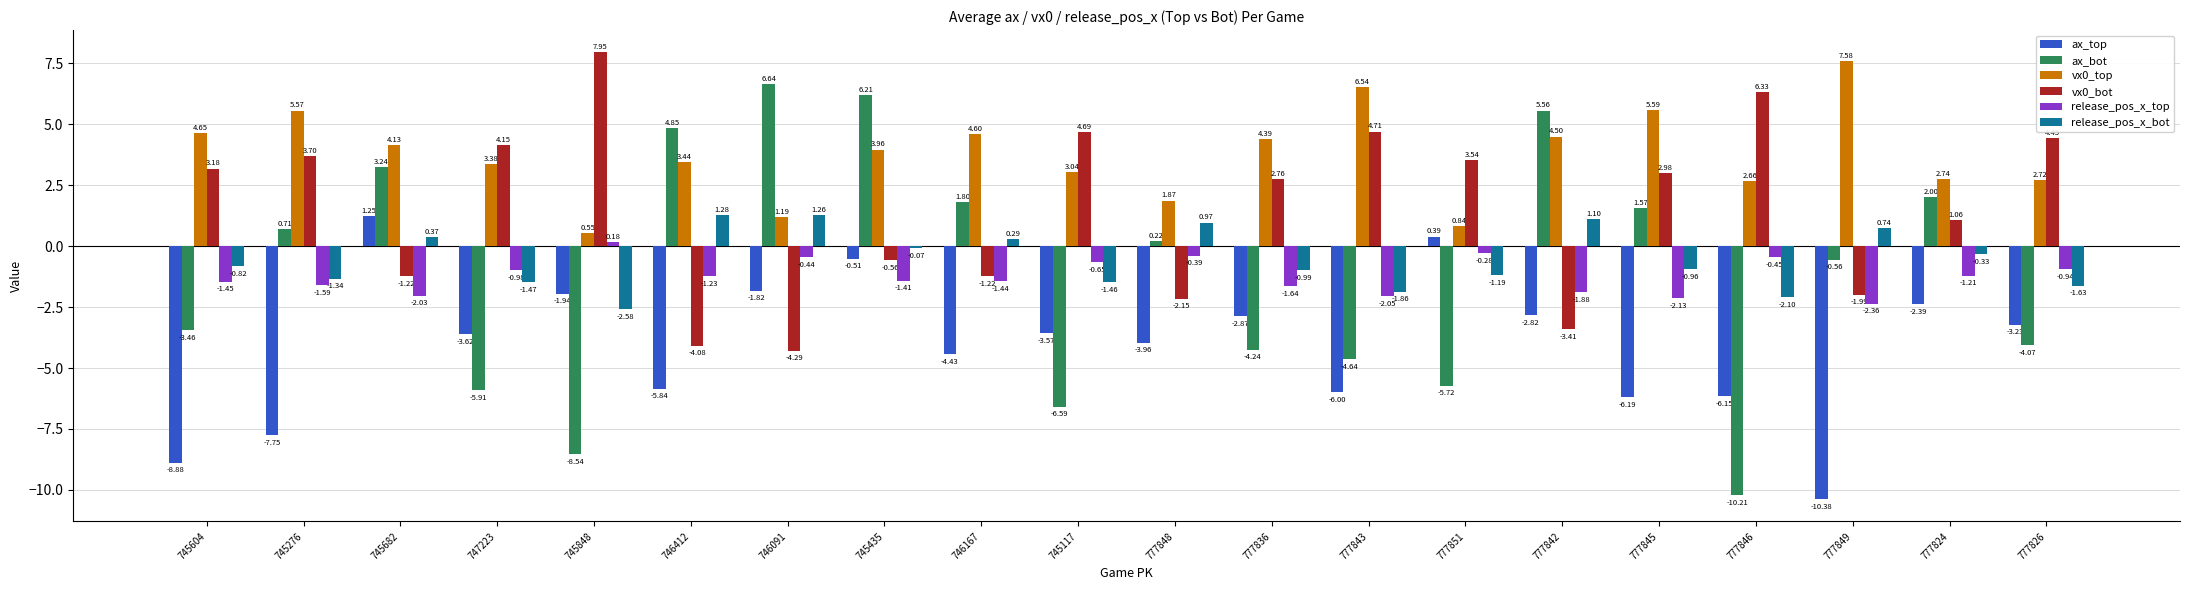

How many values in ax_bot are below zero?

10